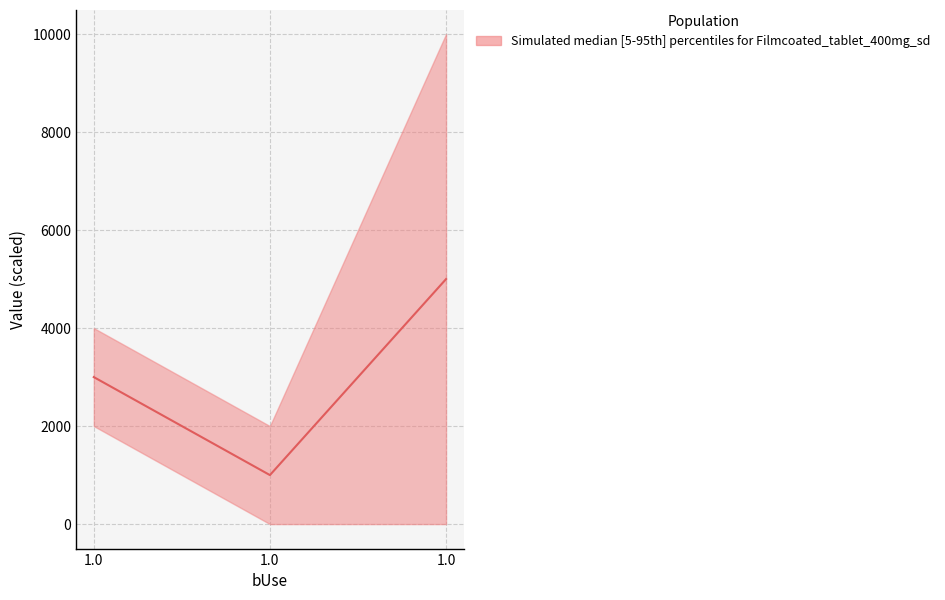

Rank the categories by value from highest to lowest.

1.0, 1.0, 1.0